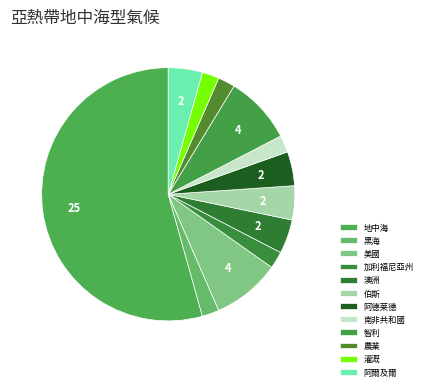

What is the majority slice?

地中海